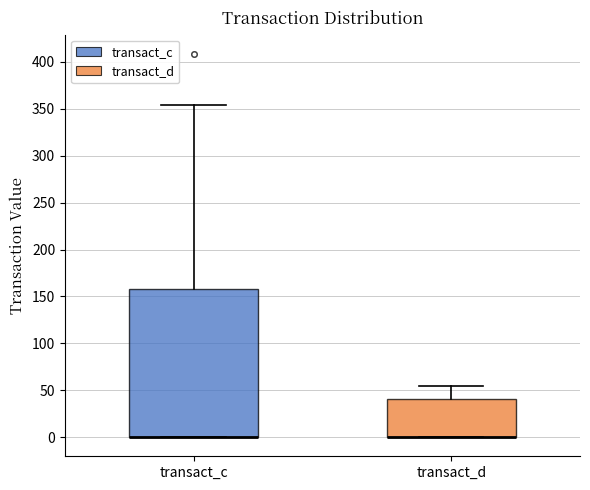

Reading left to right, read every box against the y-axis: the position of its median line, the range the box covers, and the ends of its whiskers. The values are not printed on the chart, so give them approximately, as read against the axis.

transact_c: median 0 (drawn on the box's lower edge), box 0 to 160, whiskers 0 to 355
transact_d: median 0 (drawn on the box's lower edge), box 0 to 40, whiskers 0 to 55